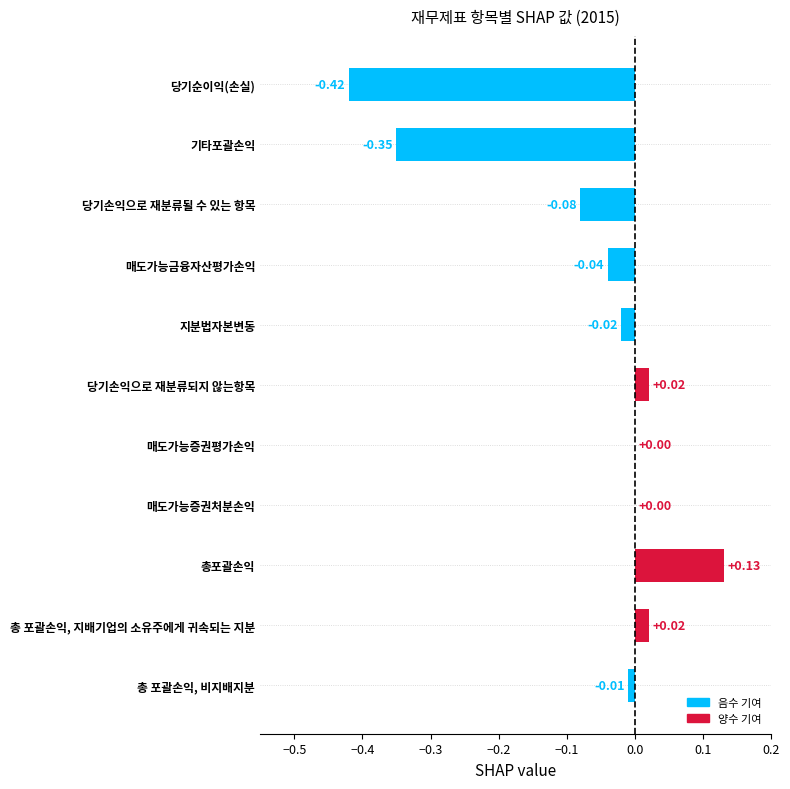

How many series are shown in this chart?

1